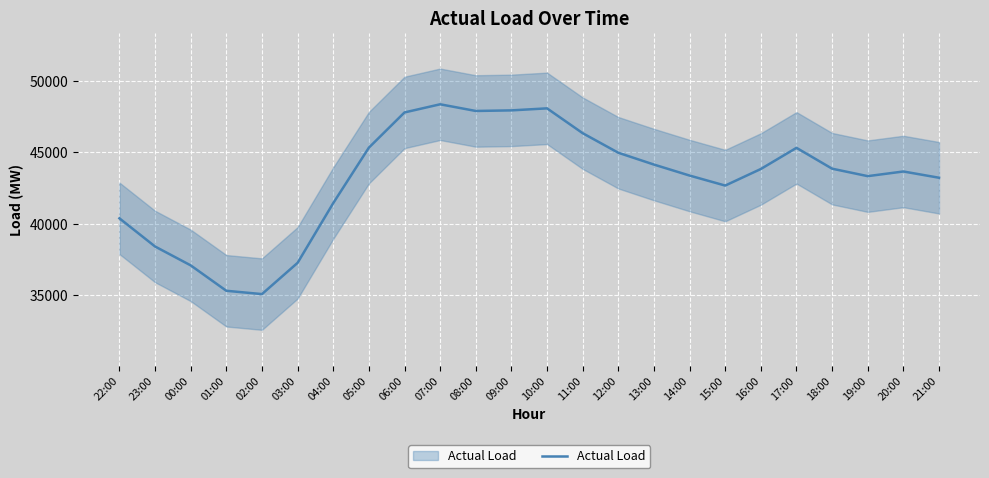

True or false: the data shows 26050.3 at 05:00.

False